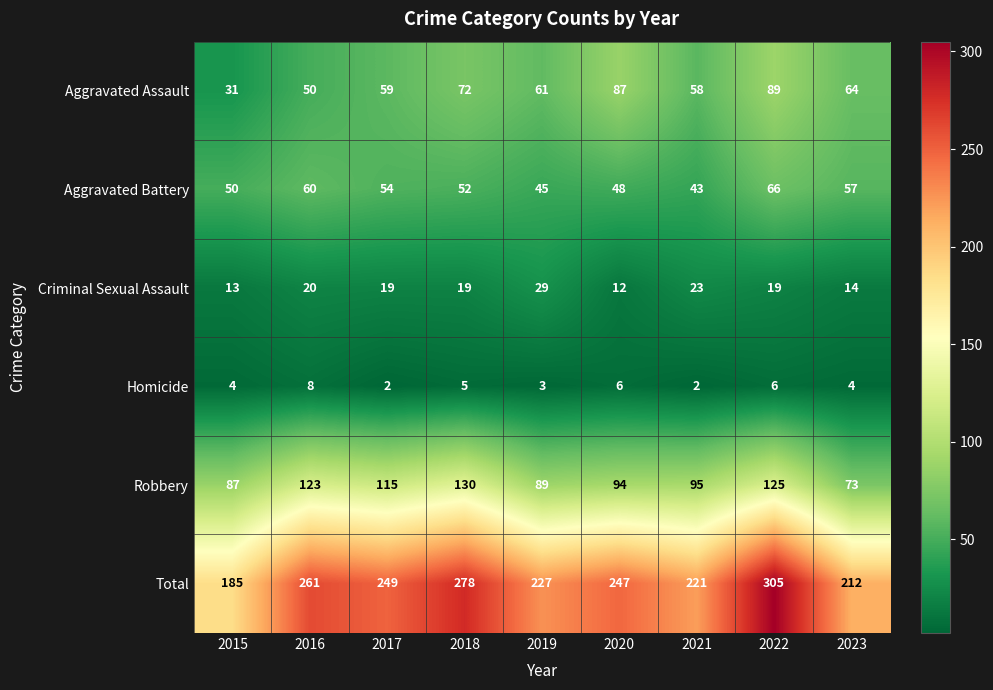

What is the spread (max minus min) of values at 2019?

224